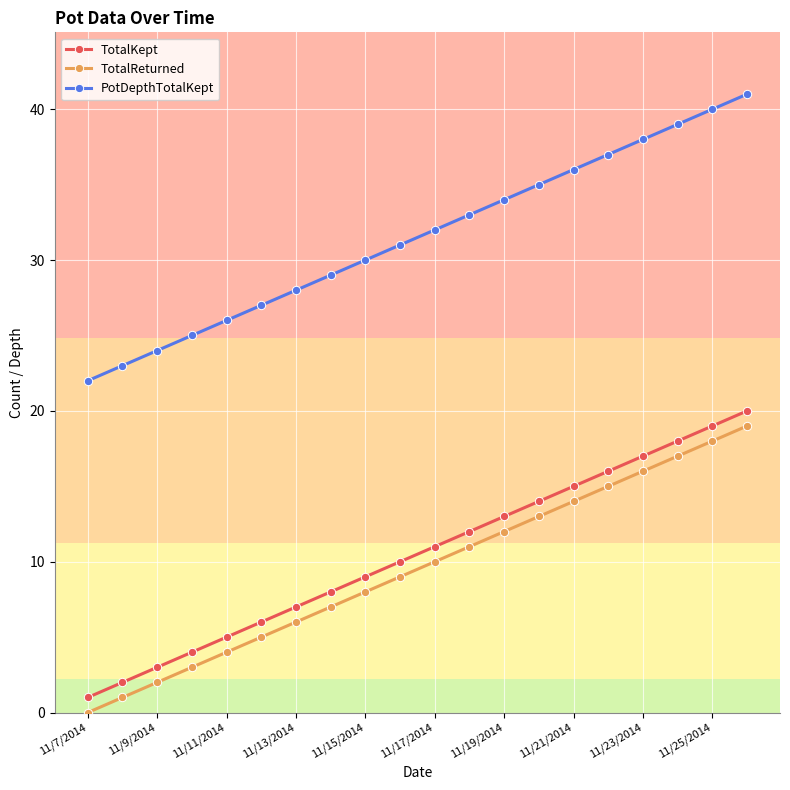

What is the maximum value for TotalKept?

20